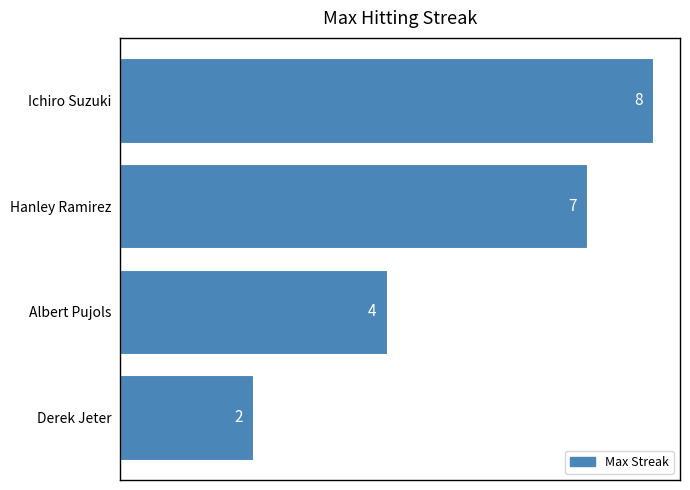

Approximately how many times larger is the value at Derek Jeter compared to Albert Pujols?

0.5